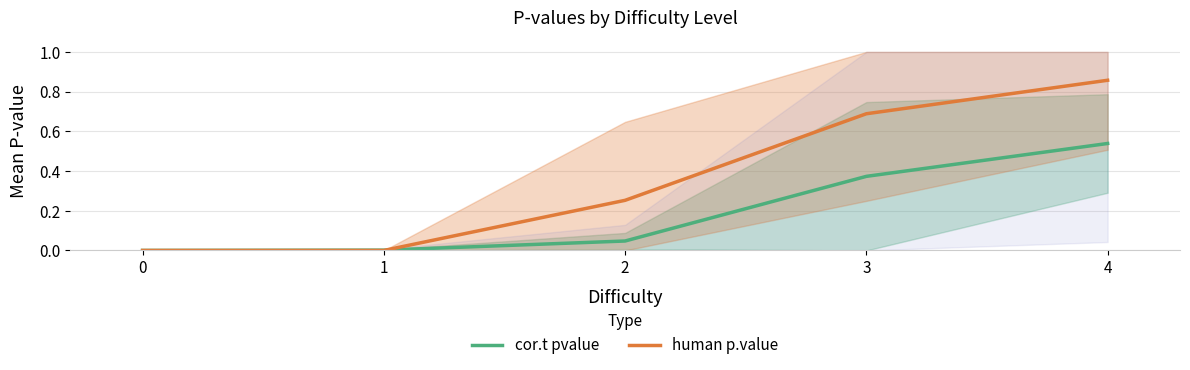

How many lines are shown in the chart?

2